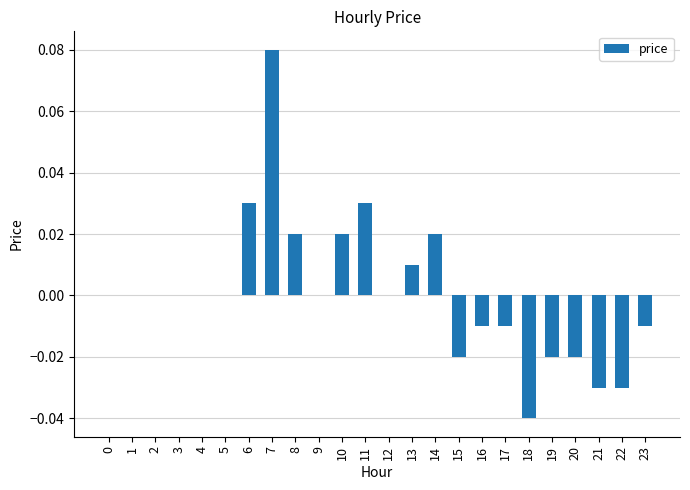

Which category has the highest value across all series?

7